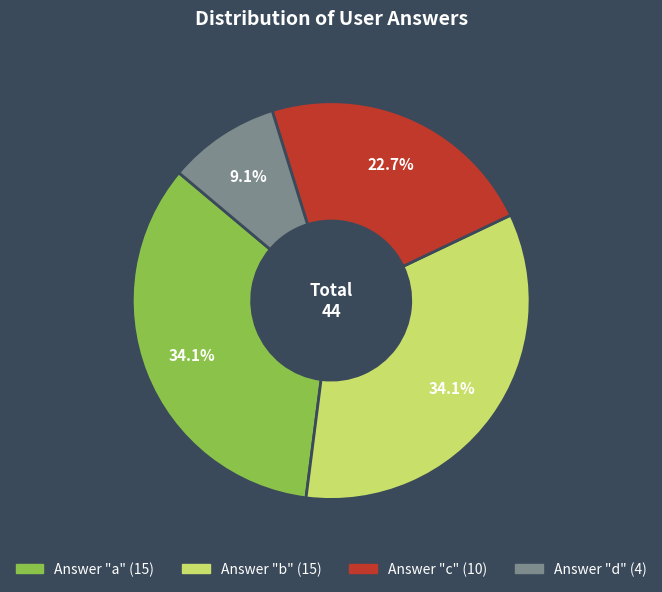

Is there a majority slice in this chart?

No